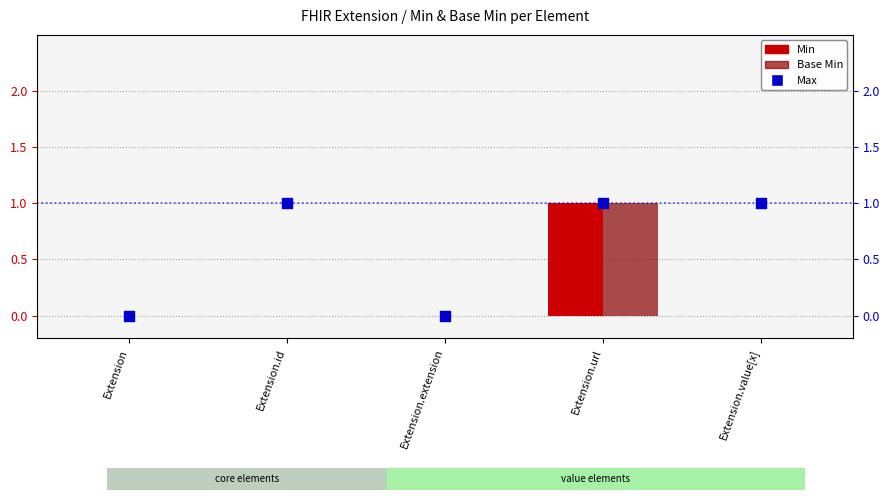

Which series has the largest total across all categories?

Max